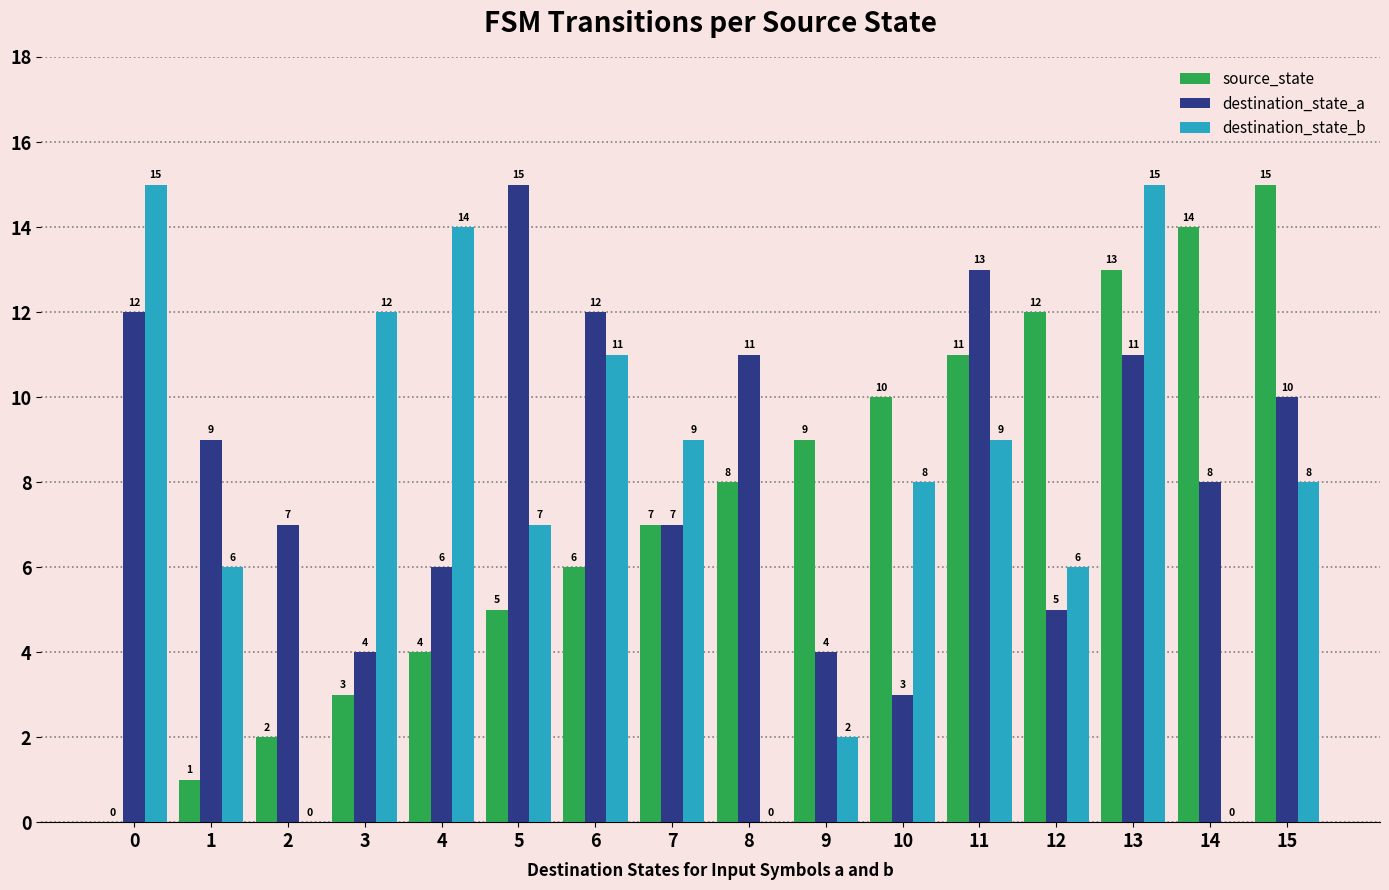

What value does the destination_state_b series have at 15, to the nearest 10?

10